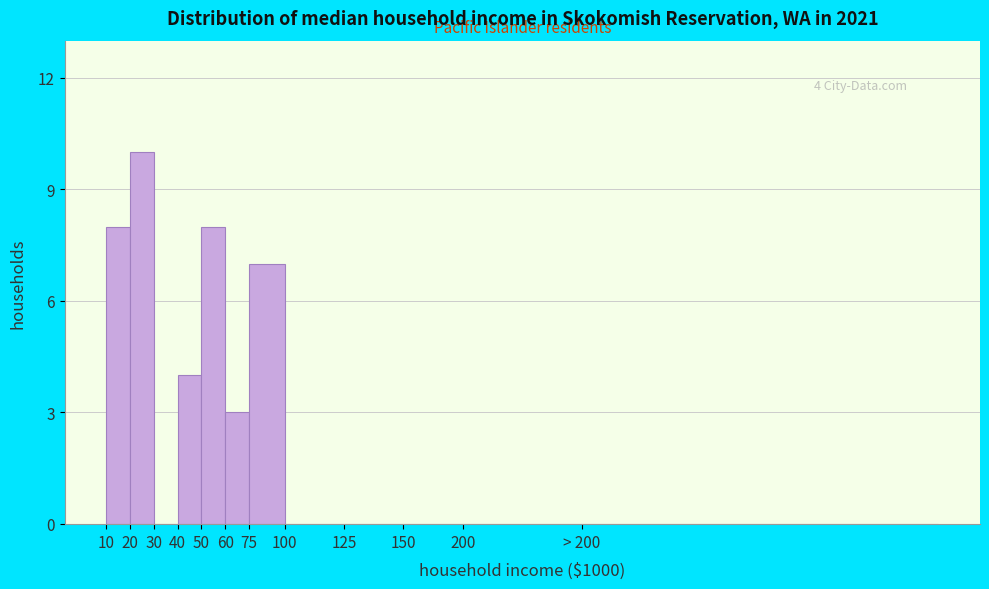

Reading left to right, what are all the values shown in this chart?

10=8	20=10	30=0	40=4	50=8	60=3	75=7	100=0	125=0	150=0	200=0	> 200=0